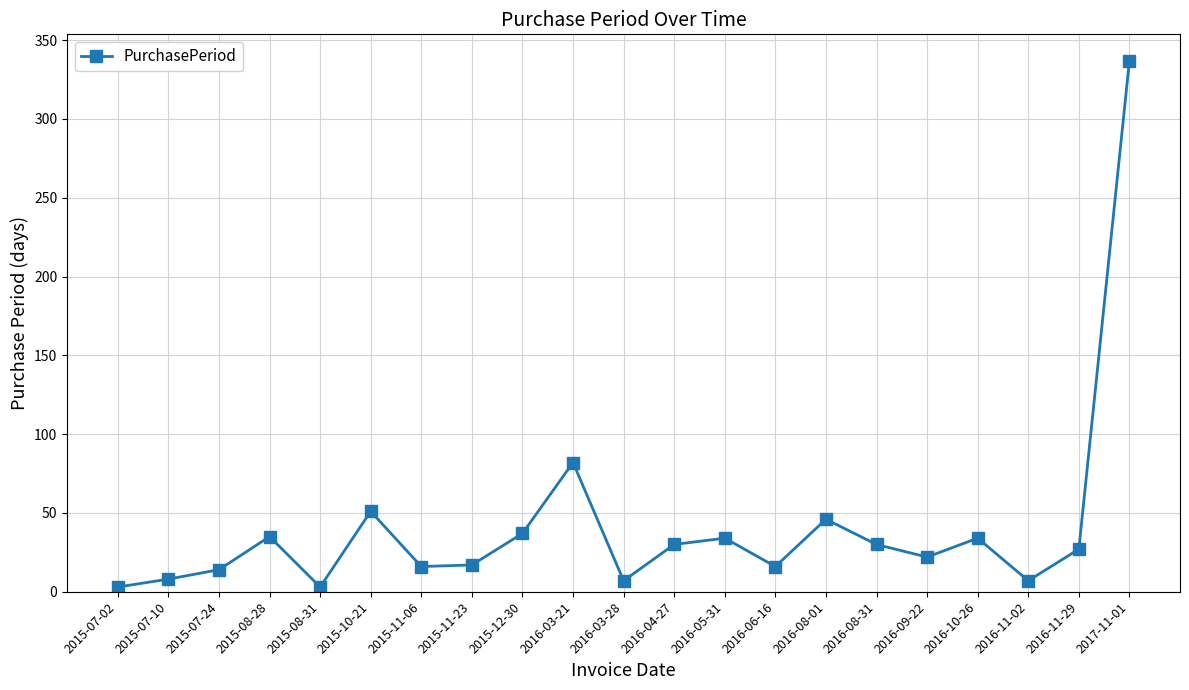

What is the approximate value at 2015-10-21?

51